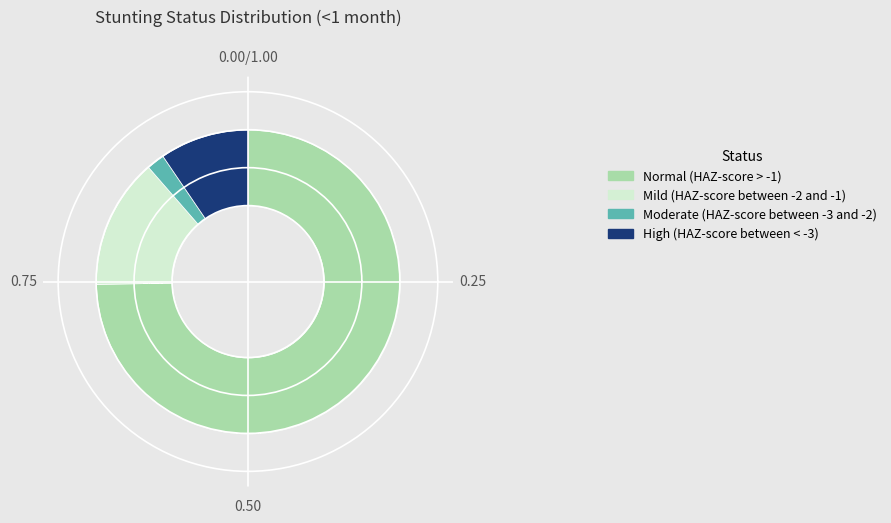

Is it true that Mild (HAZ-score between -2 and -1) is 14% of the pie?

True